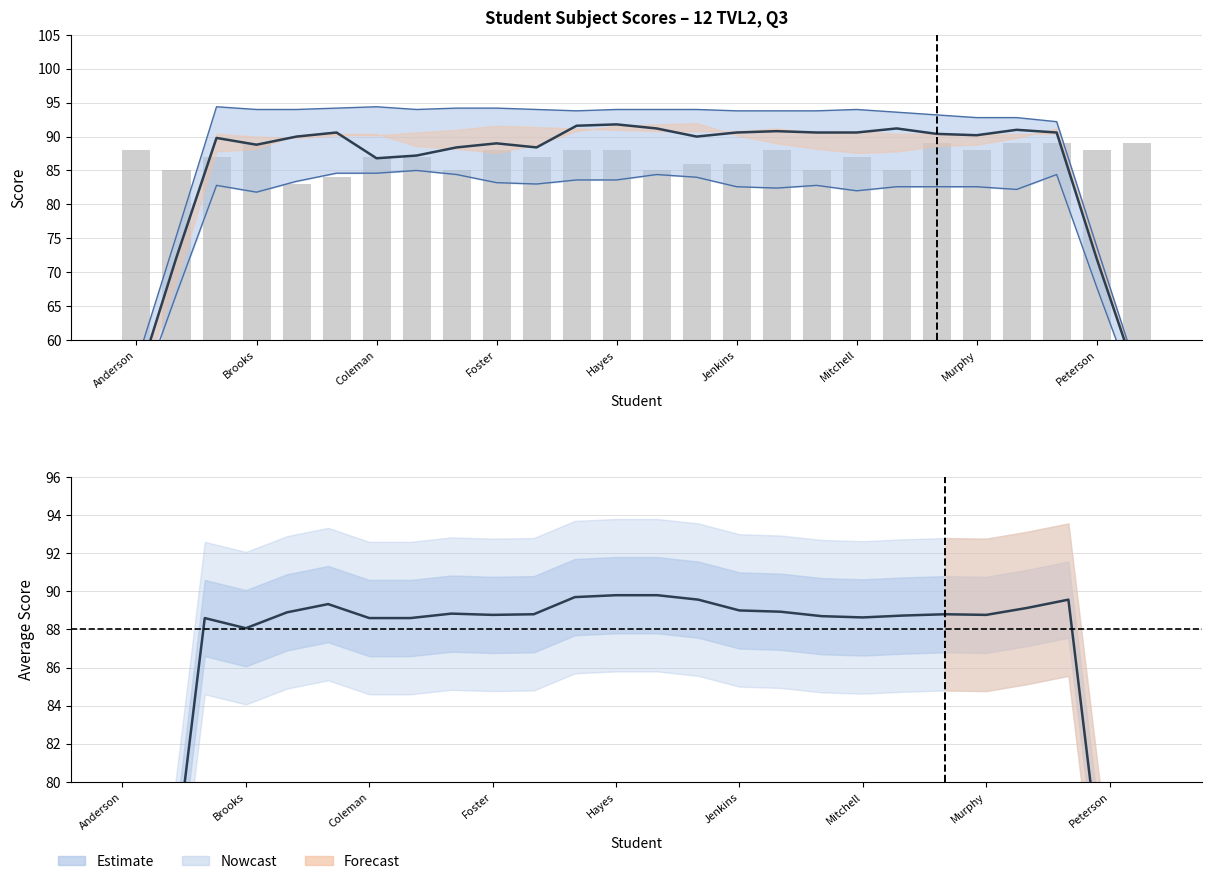

What is the value of the PR2 (bars) bar at the 18th from the left?

85.0